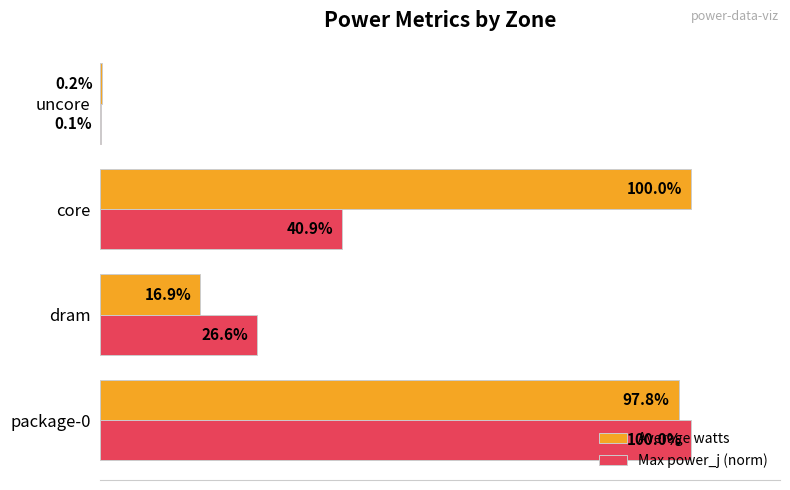

Where is Max power_j (norm) nearest to the value 50?

core